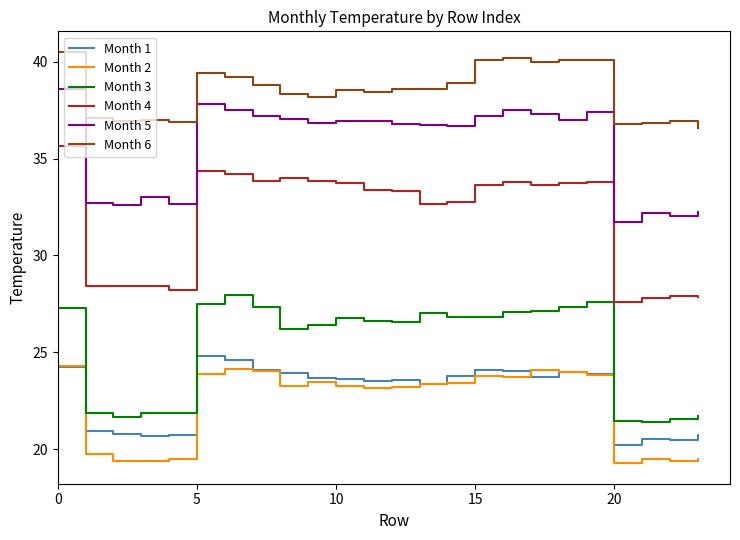

What is the greatest value displayed?

40.5